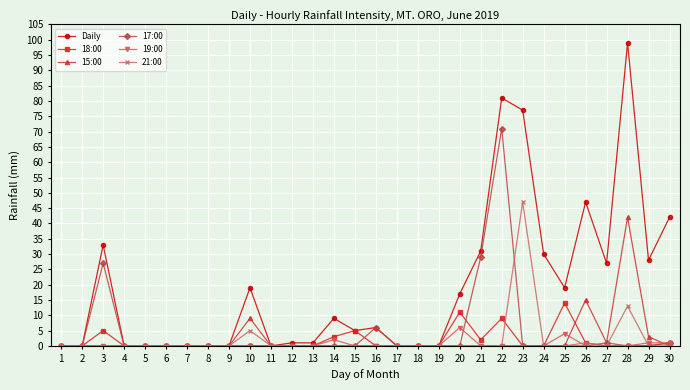

What is the greatest value displayed?

99